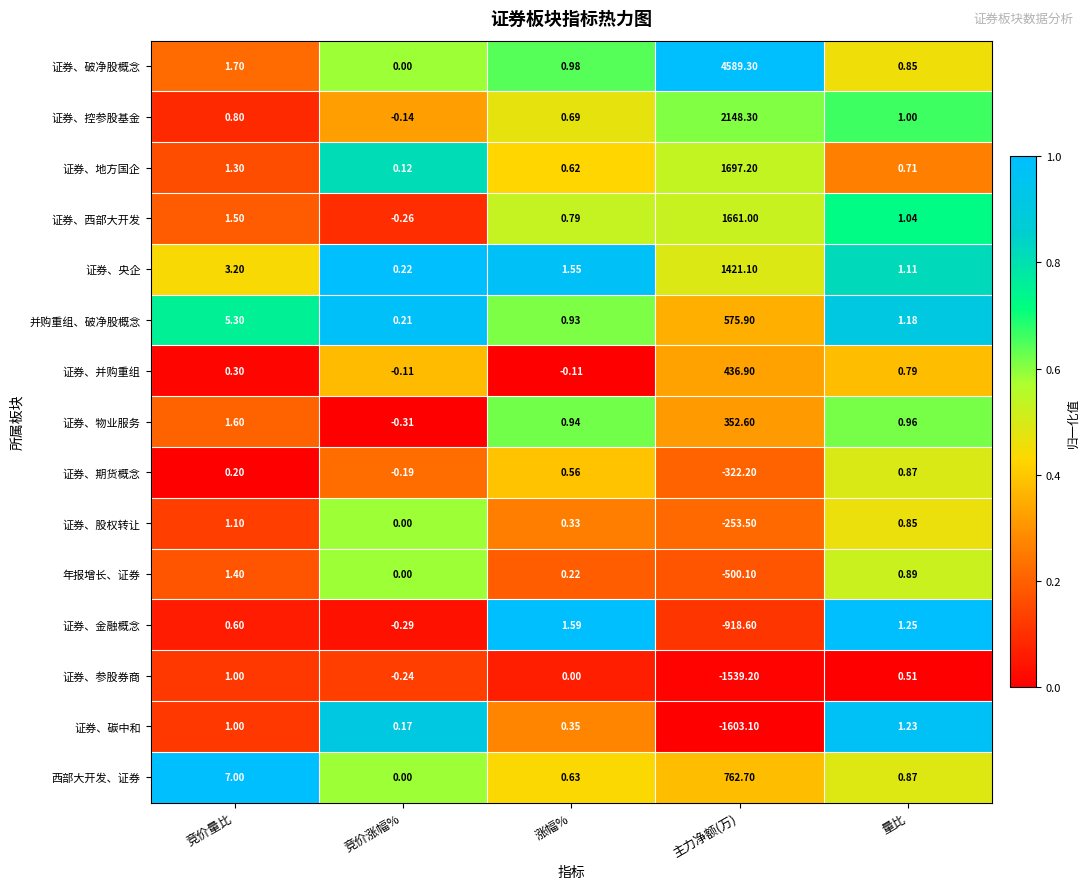

At which category is the sum across all series the highest?

主力净额(万)